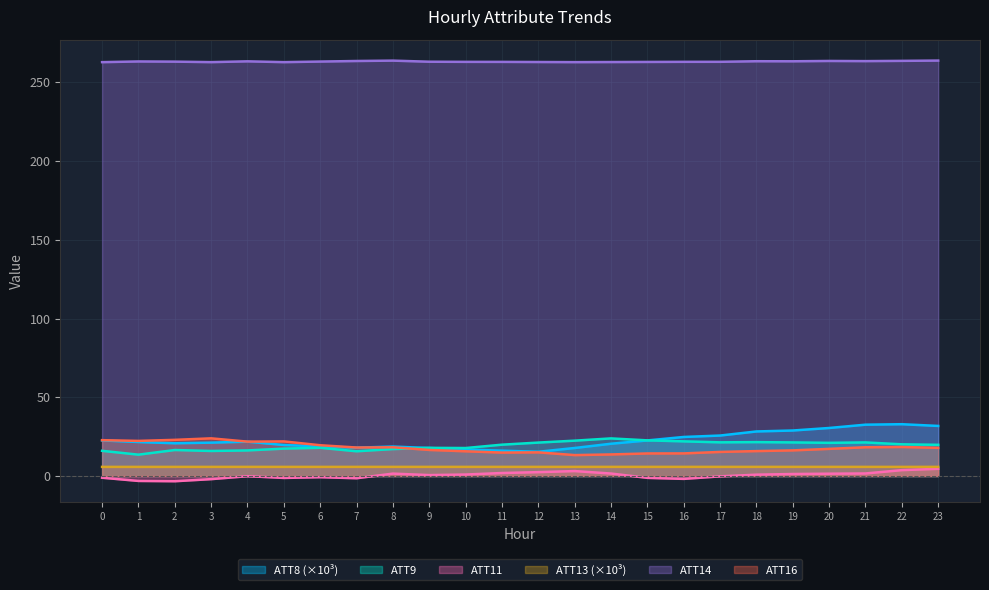

Between which two adjacent categories do ATT16 and ATT8 first intersect?

7 and 8